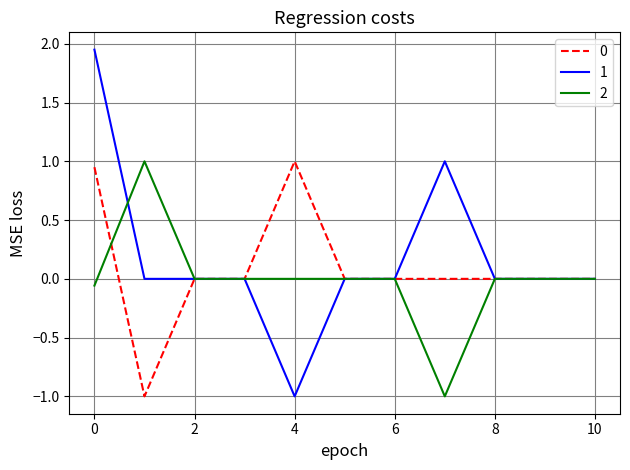

Does the chart have visible grid lines?

Yes